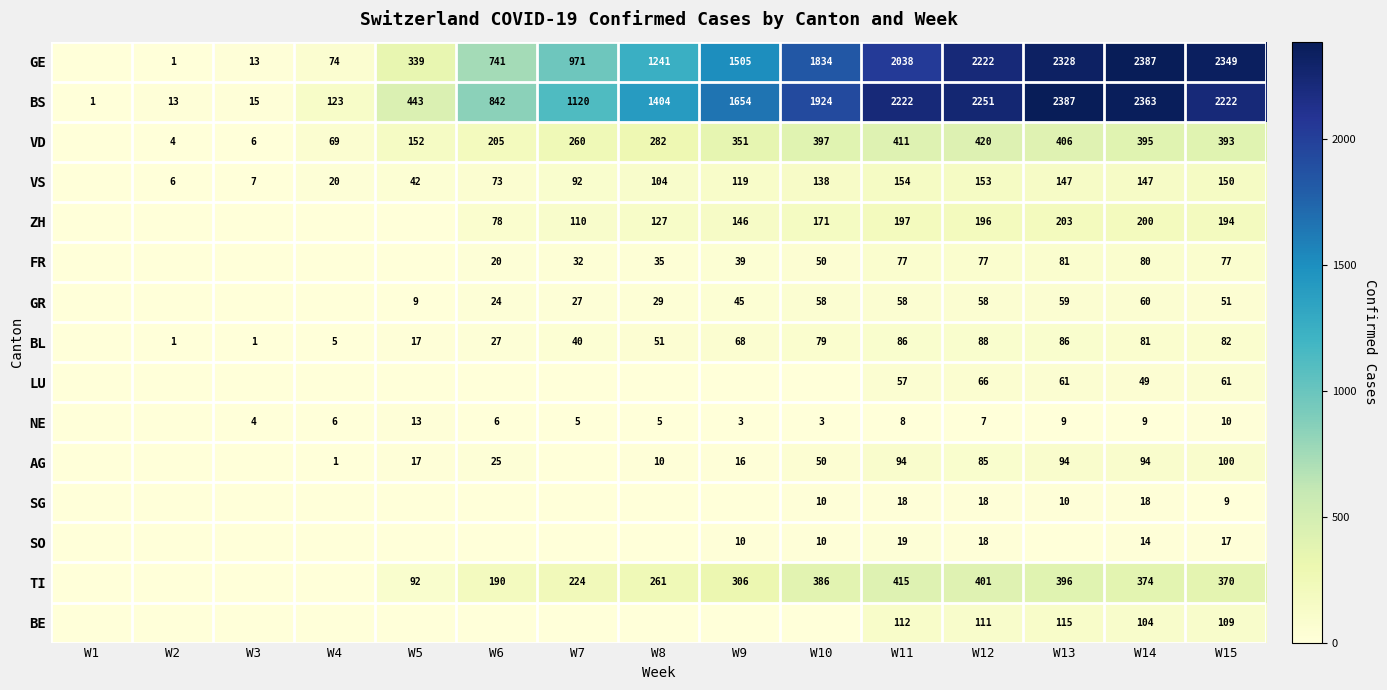

Between W14 and W15, which series saw the biggest shift?

BS